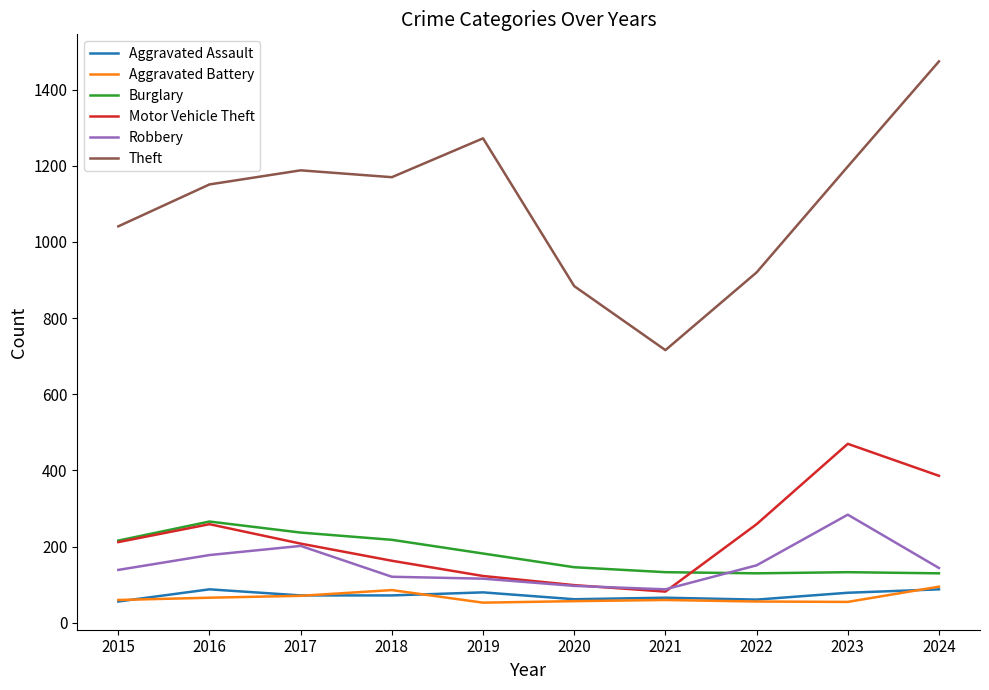

Read the Aggravated Battery value at 2020, to the nearest 10.

60